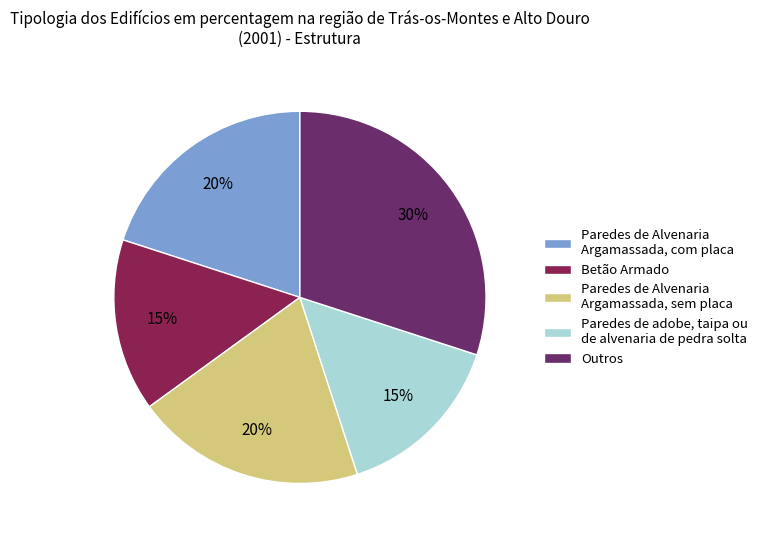

Is there a majority slice in this chart?

No